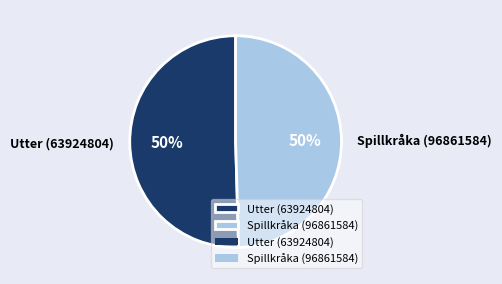

To the nearest percent, what is the average slice percentage?

50%